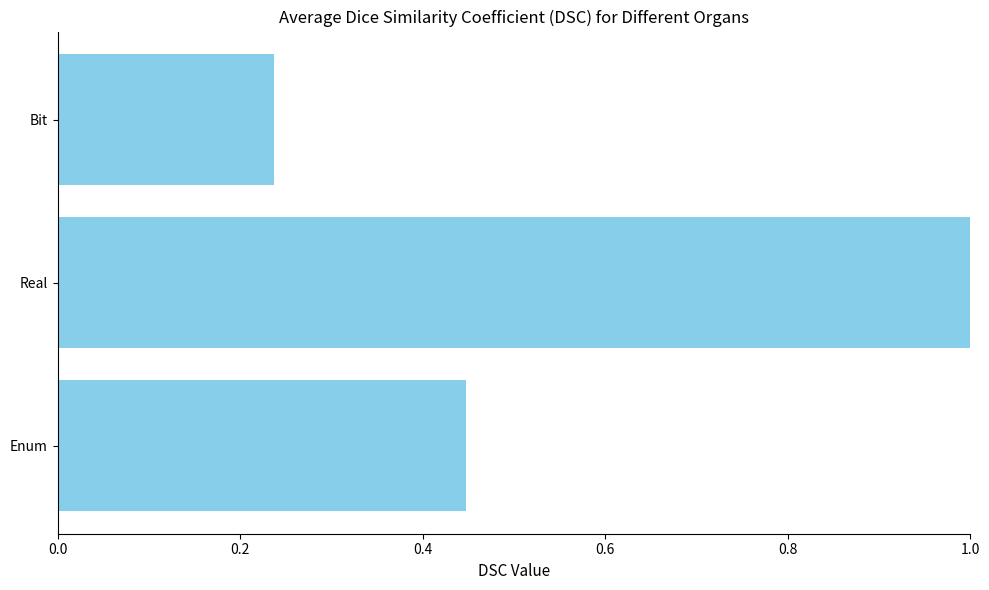

List the labels in order of value, largest first.

Real, Enum, Bit